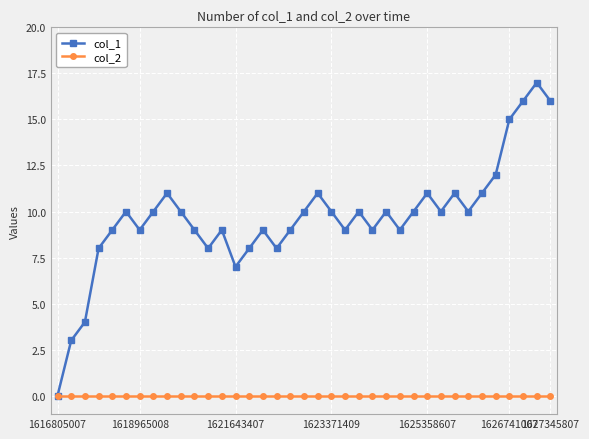

Which series has the largest total across all categories?

col_1